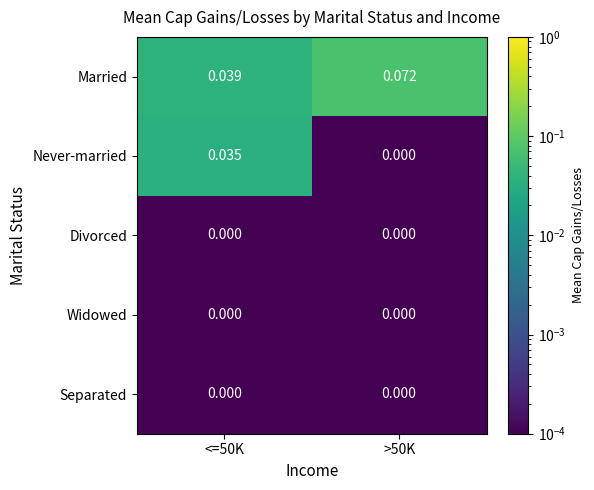

Which series has the largest total across all categories?

Married